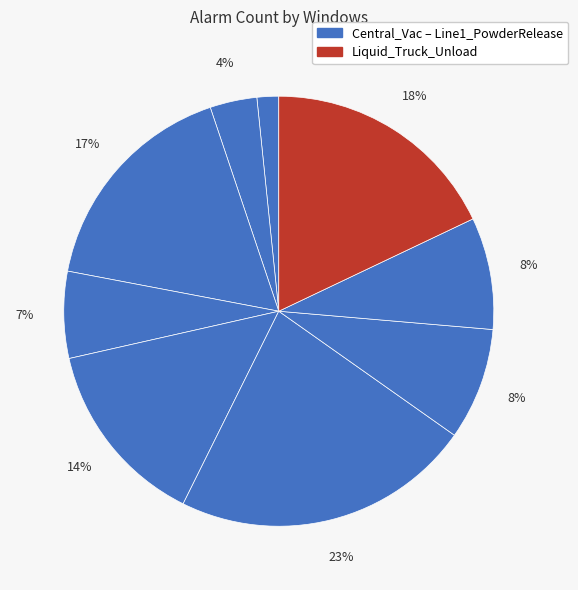

How many segments does this pie chart have?

9